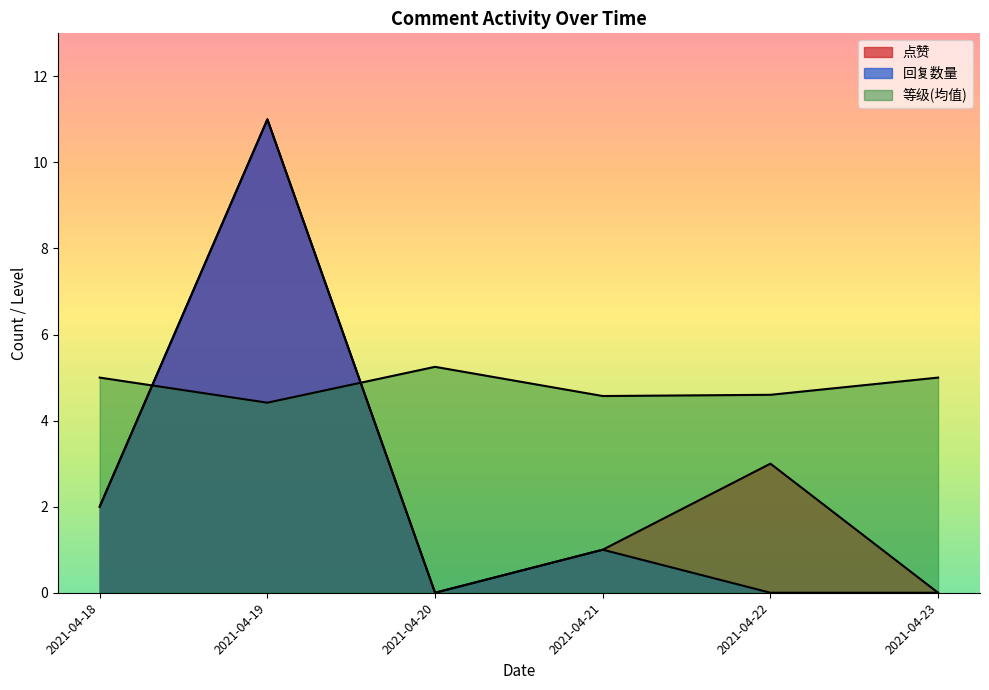

Where does the 等级 series first go above 5?

2021-04-20